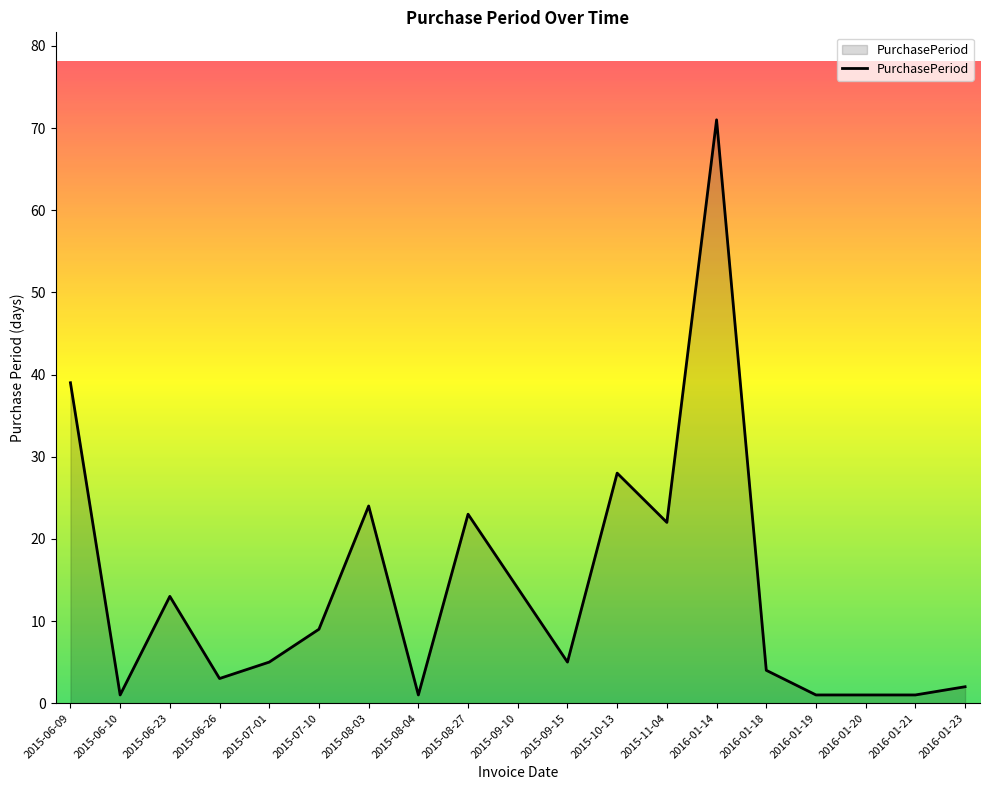

What is the difference between the maximum and minimum values?

70